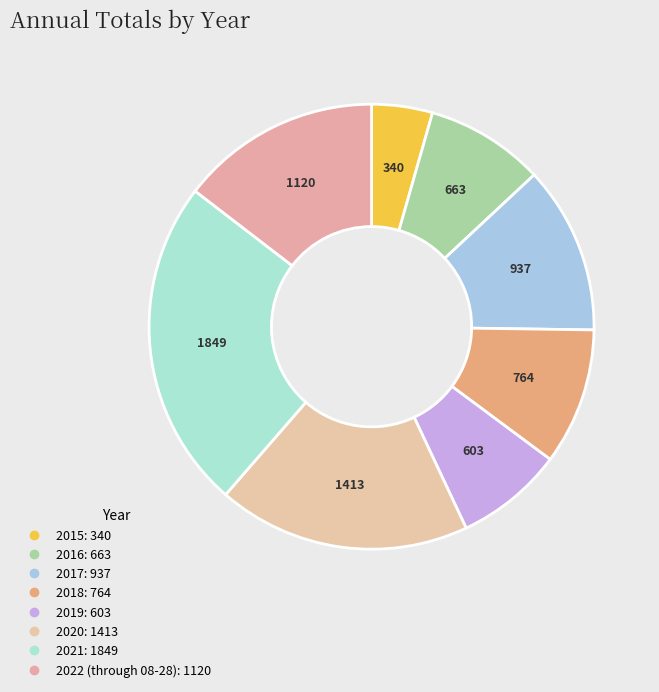

To the nearest percent, what percentage of the pie is 2019?

8%